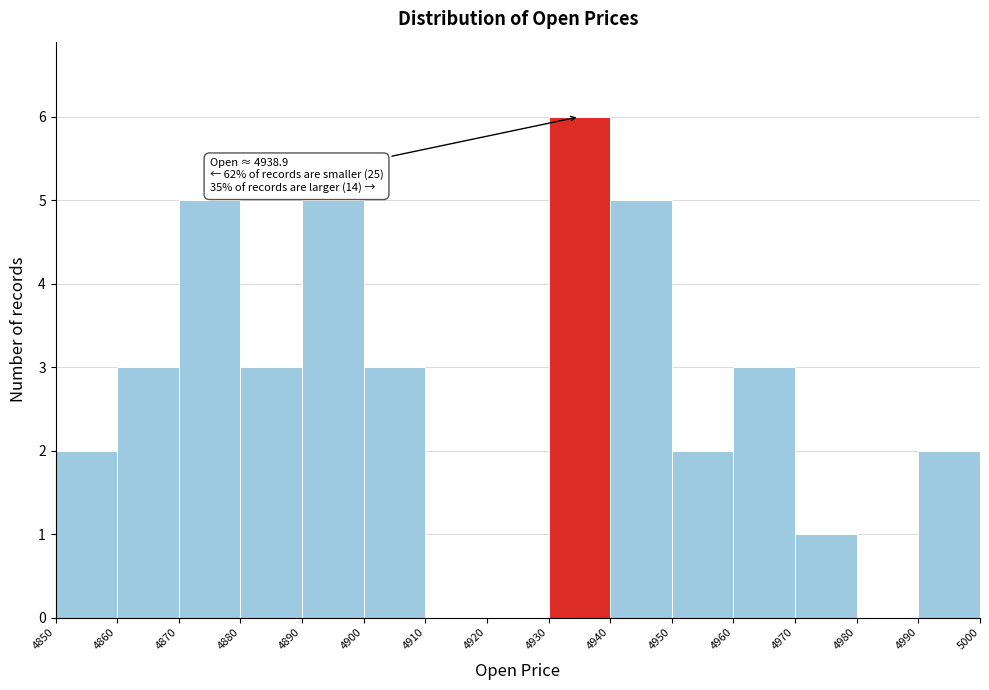

Which range on the x-axis has the tallest bar?

4930 to 4940